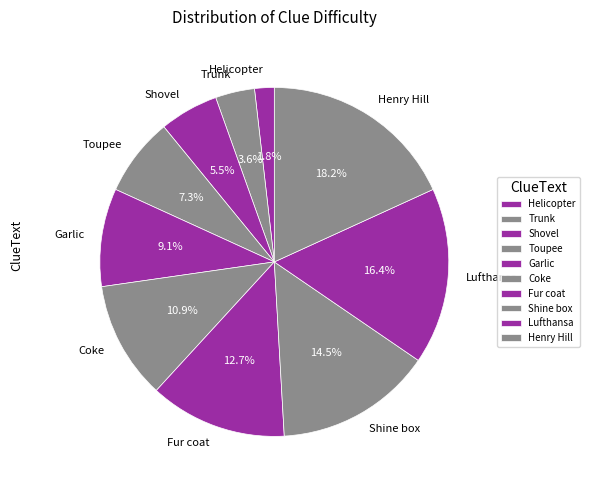

What is the ratio of the value at Trunk to the value at Garlic?

0.4